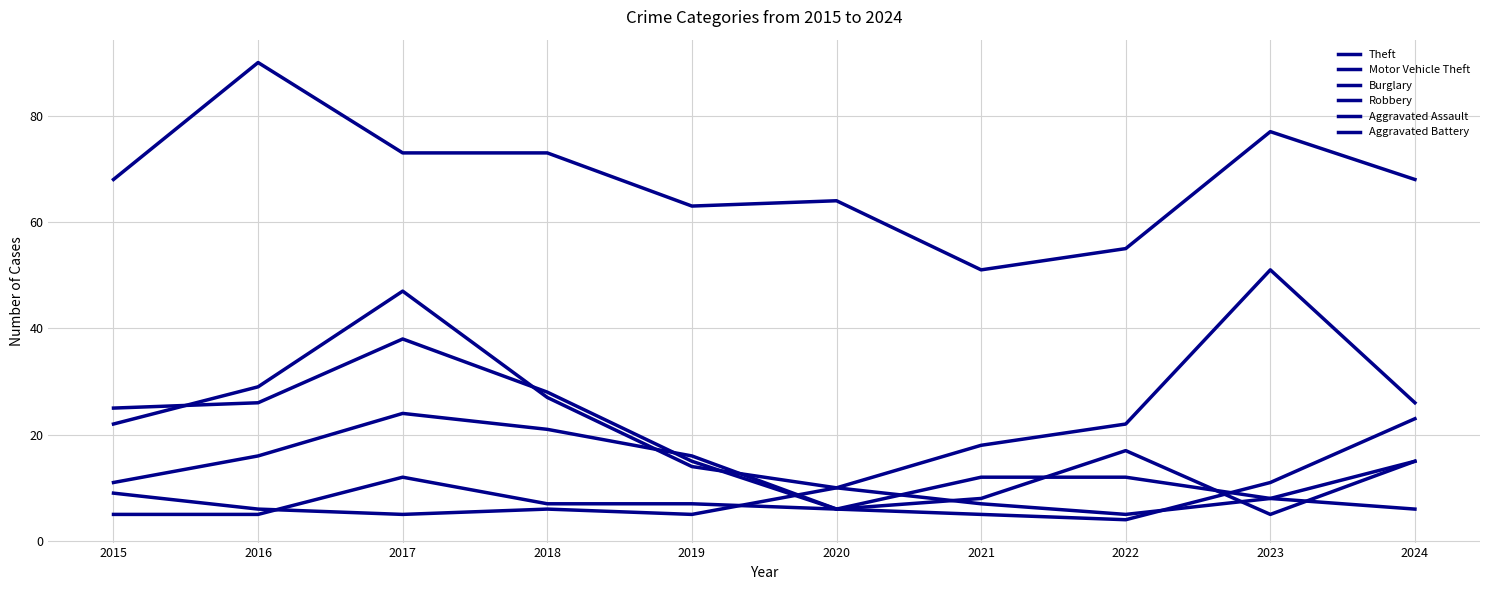

Does the chart display data point markers on the line(s)?

No